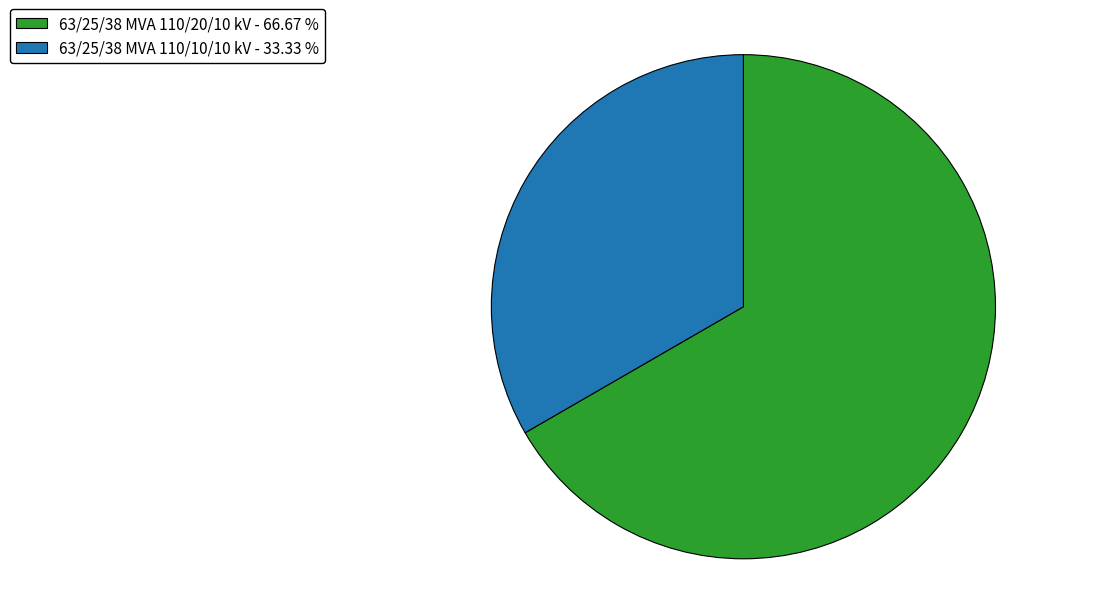

Which has a higher value, 63/25/38 MVA 110/10/10 kV or 63/25/38 MVA 110/20/10 kV?

63/25/38 MVA 110/20/10 kV